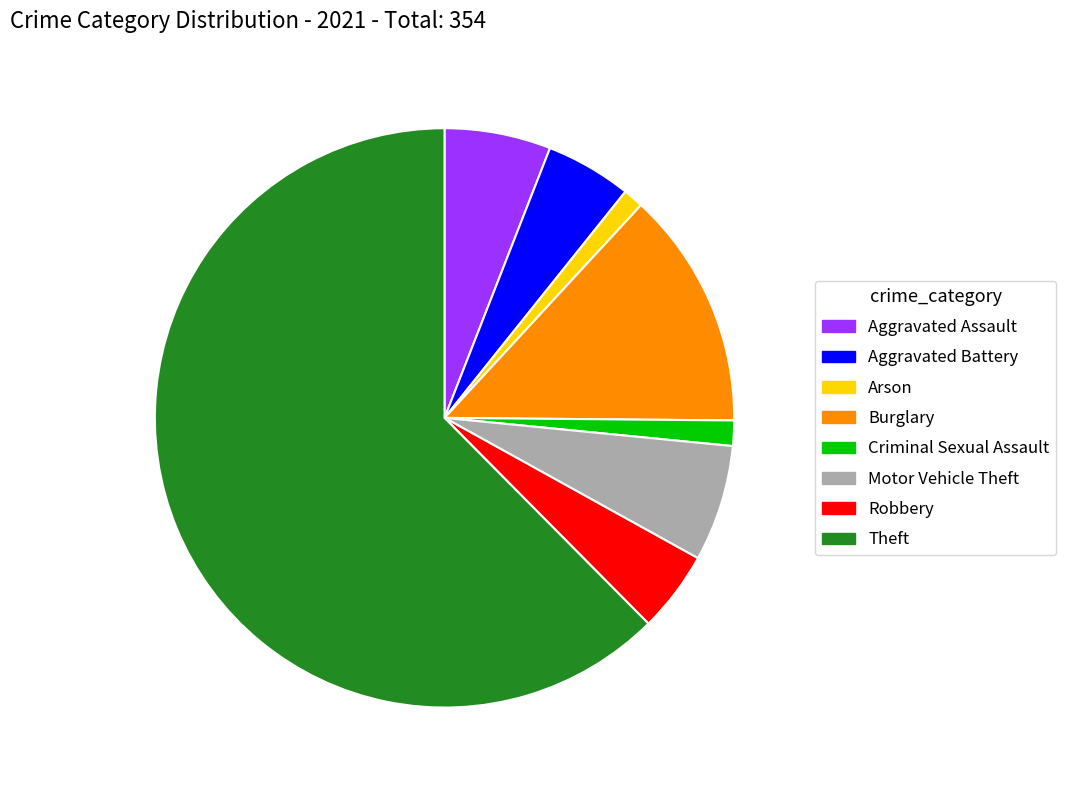

What is the ratio of the value at Burglary to the value at Aggravated Battery?

2.8